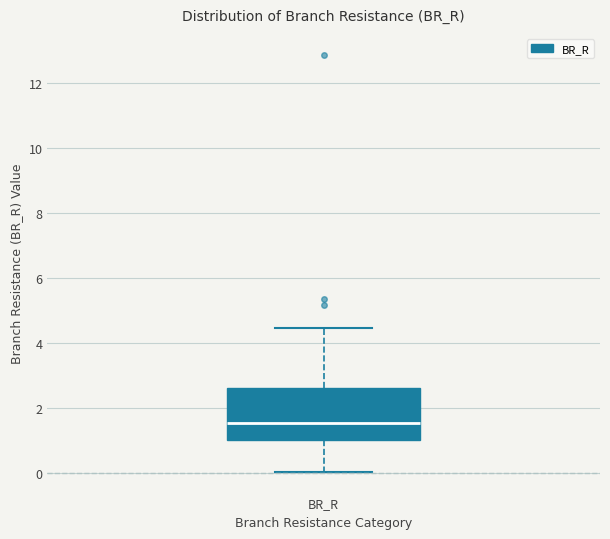

Transcribe this box plot: give where the median line is, the range the box spans, and where the two whiskers end, as read against the y-axis. The values are not printed on the chart, so give them approximately, as read against the axis.

median 1.6, box 1.0 to 2.6, whiskers 0.0 to 4.4